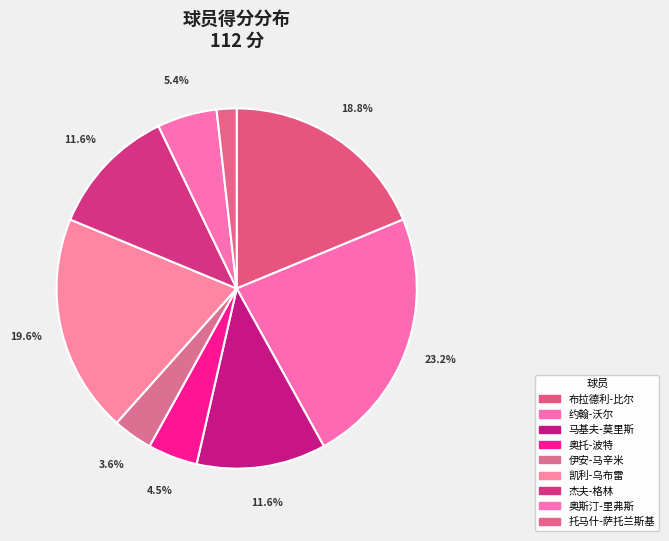

Which slice is the smallest?

托马什-萨托兰斯基